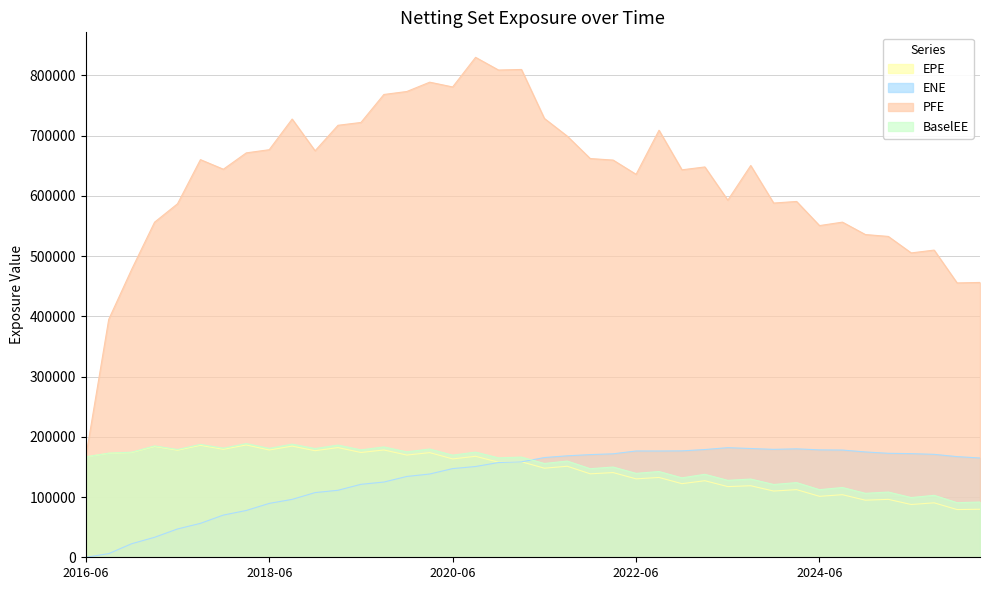

Is it true that PFE equals 721832.0 at 2019-06-25?

True